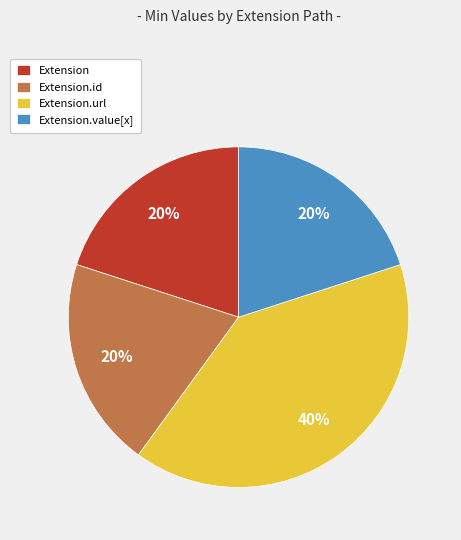

How many slices are in this pie chart?

4